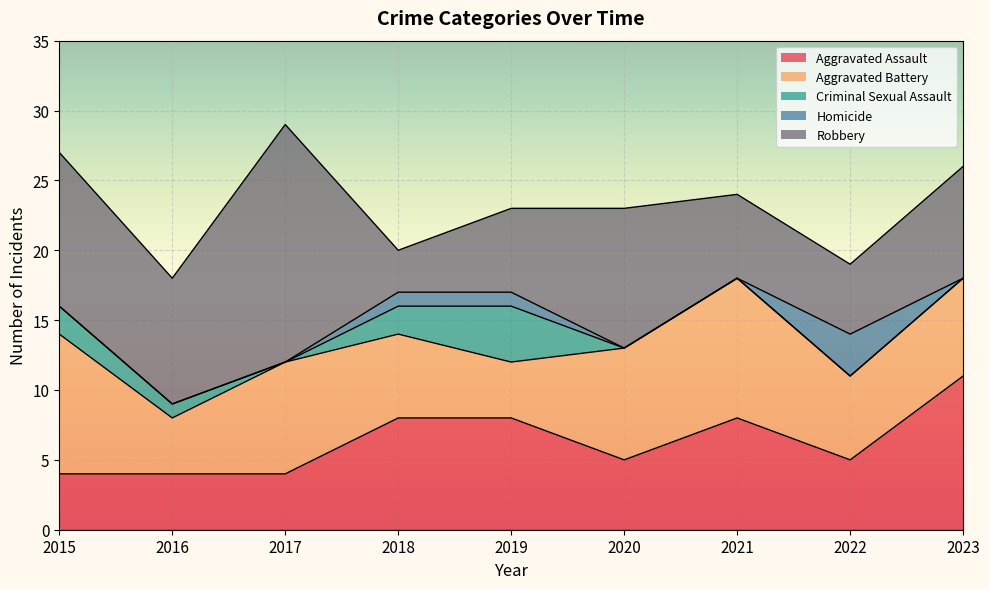

Reading left to right, what are all the values shown in this chart?

Aggravated Assault: 2015=4	2016=4	2017=4	2018=8	2019=8	2020=5	2021=8	2022=5	2023=11
Aggravated Battery: 2015=10	2016=4	2017=8	2018=6	2019=4	2020=8	2021=10	2022=6	2023=7
Criminal Sexual Assault: 2015=2	2016=1	2017=0	2018=2	2019=4	2020=0	2021=0	2022=0	2023=0
Homicide: 2015=0	2016=0	2017=0	2018=1	2019=1	2020=0	2021=0	2022=3	2023=0
Robbery: 2015=11	2016=9	2017=17	2018=3	2019=6	2020=10	2021=6	2022=5	2023=8